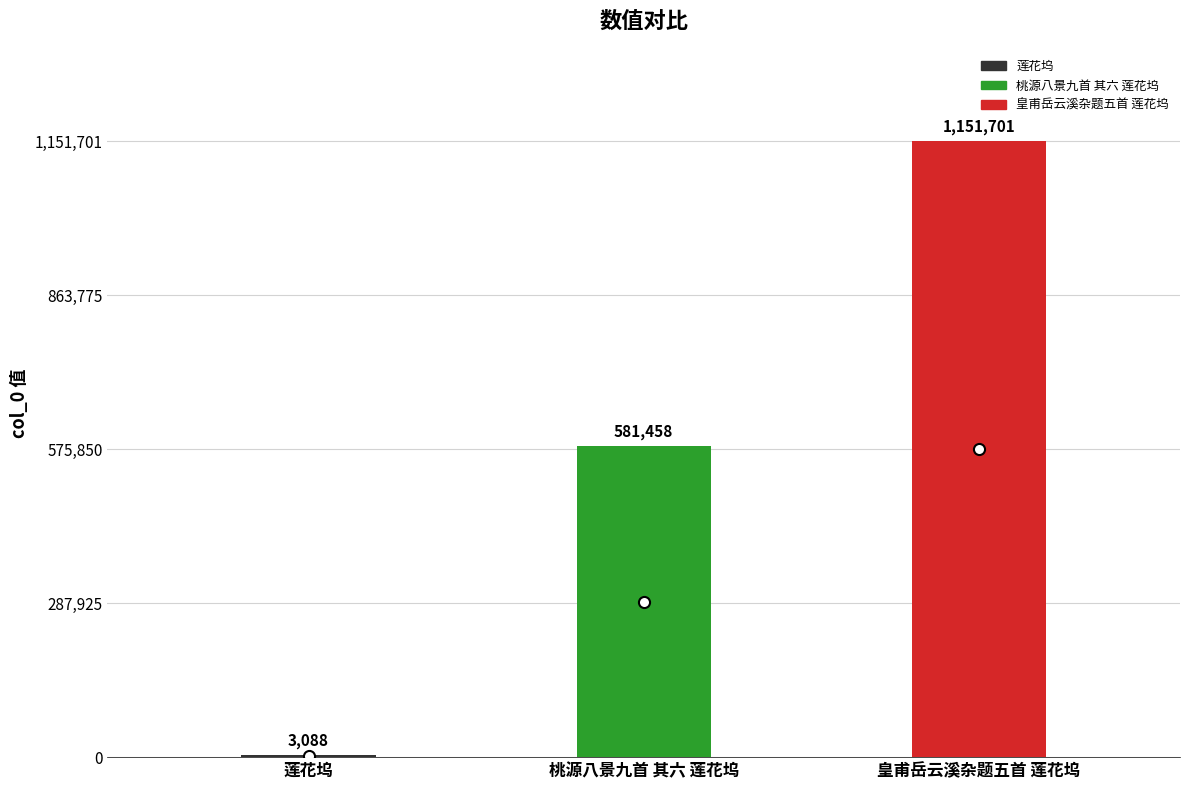

List the labels in order of value, largest first.

皇甫岳云溪杂题五首 莲花坞, 桃源八景九首 其六 莲花坞, 莲花坞